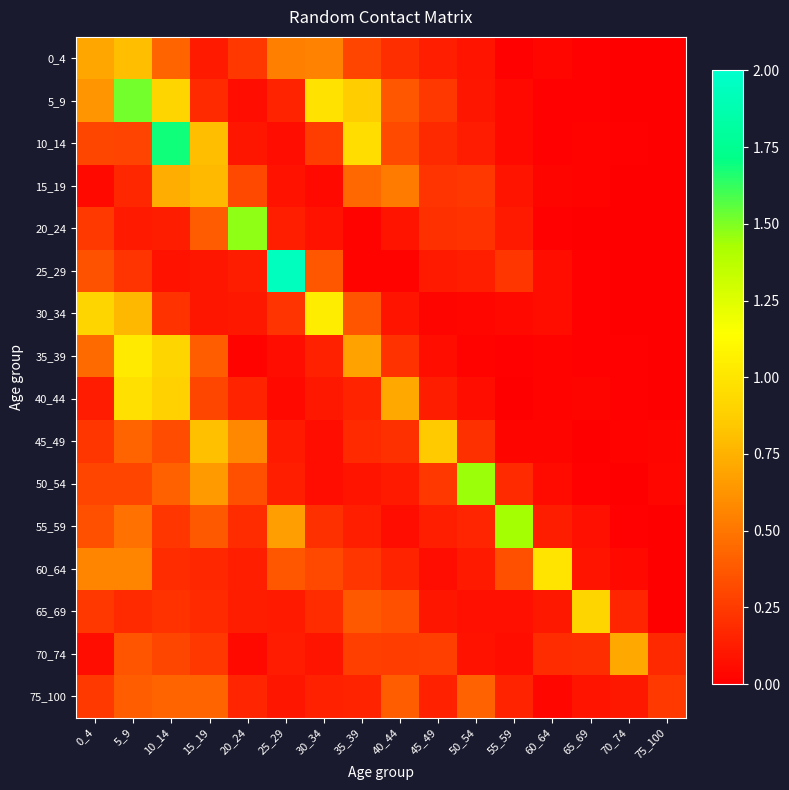

Which series has the widest spread of values?

25_29